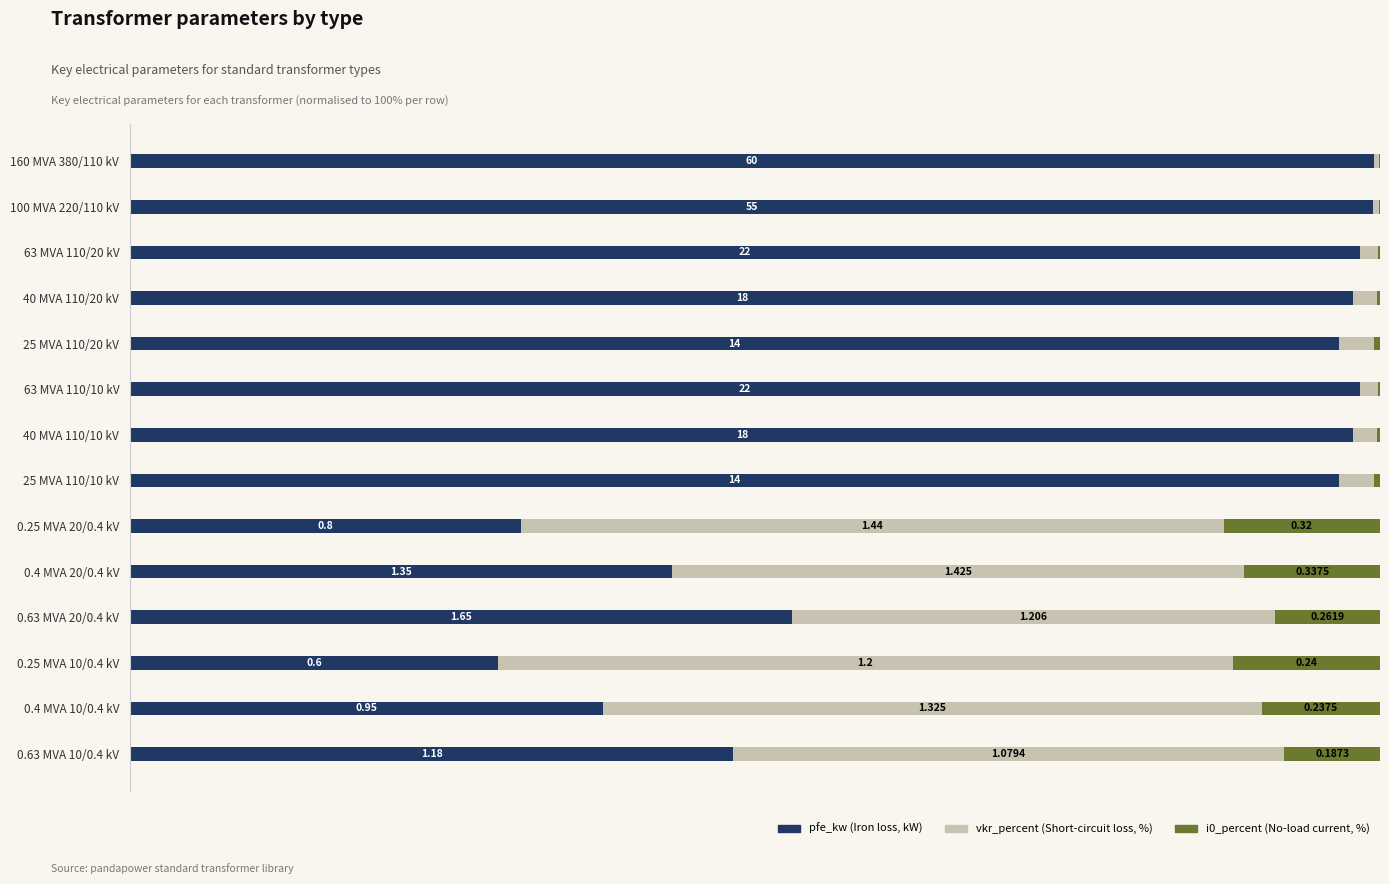

The value of vkr_percent at 63 MVA 110/10 kV is 1.4. True or false?

True